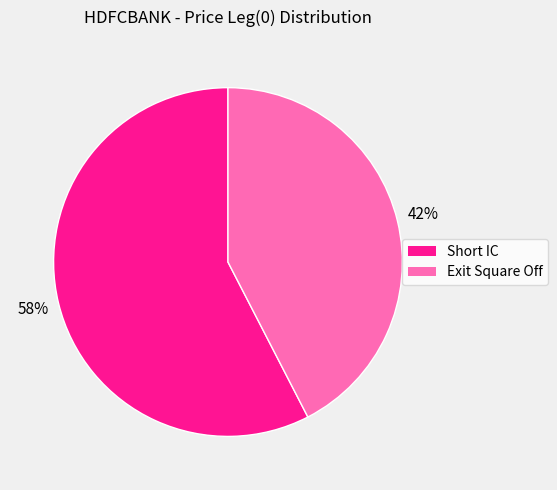

Rank the categories by value from lowest to highest.

Exit Square Off, Short IC